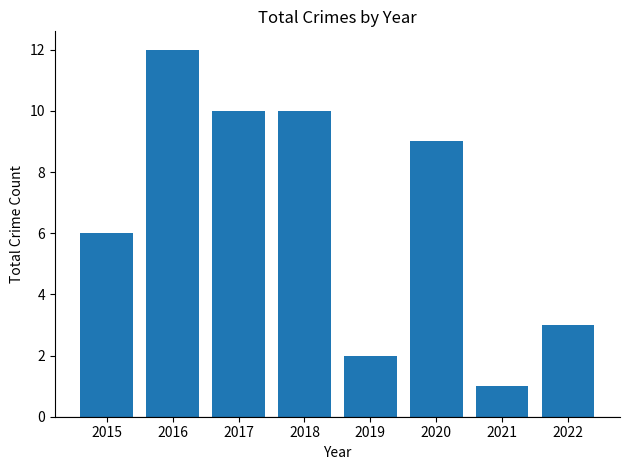

Are the bars grouped side by side (vs. stacked)?

No